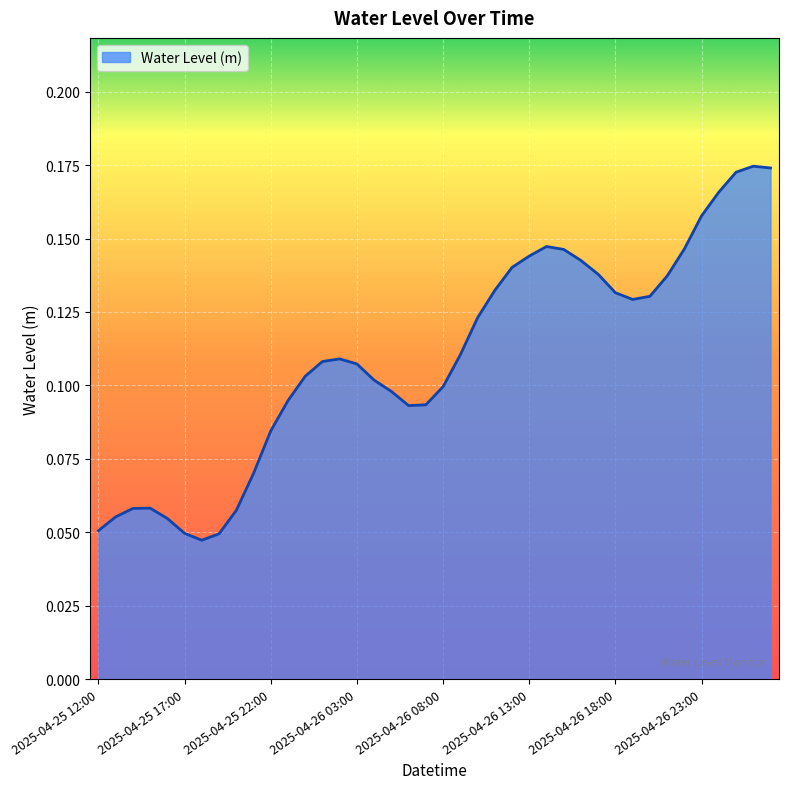

Is this an area chart (filled region under the line)?

Yes